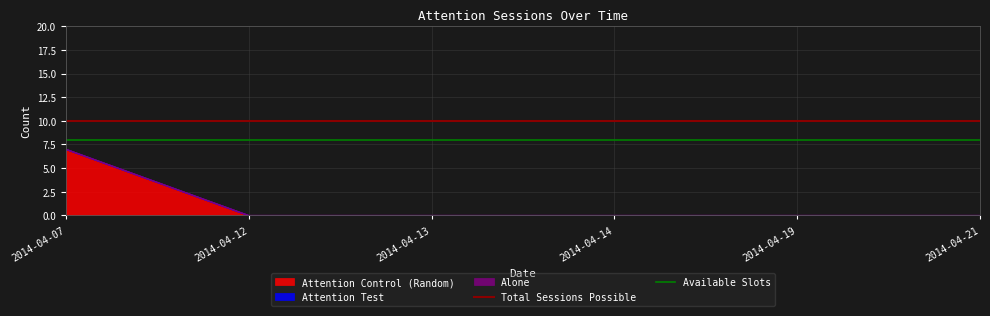

Where is Available Slots nearest to the value 8?

2014-04-07